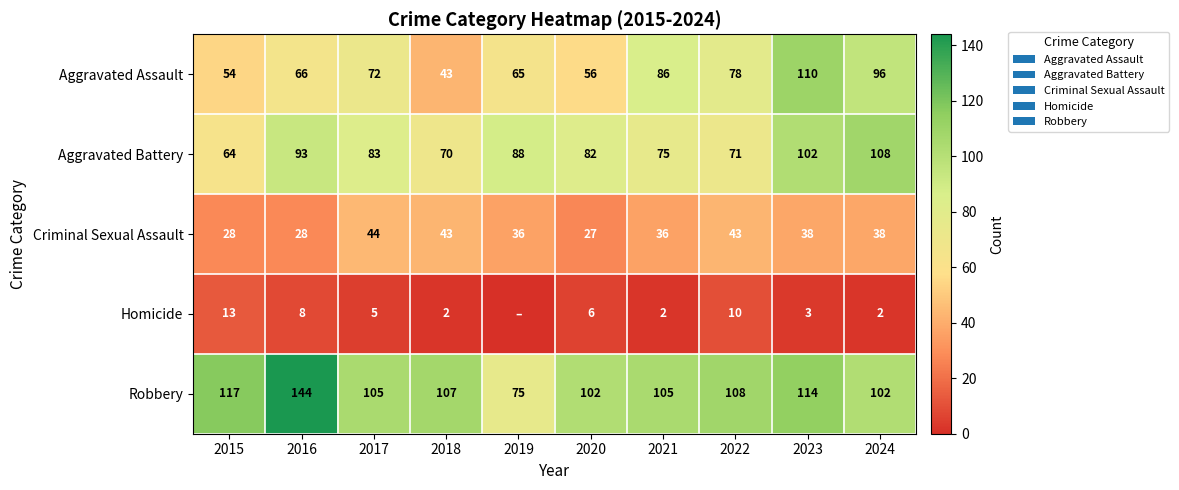

At how many categories does at least one series exceed 73?

10